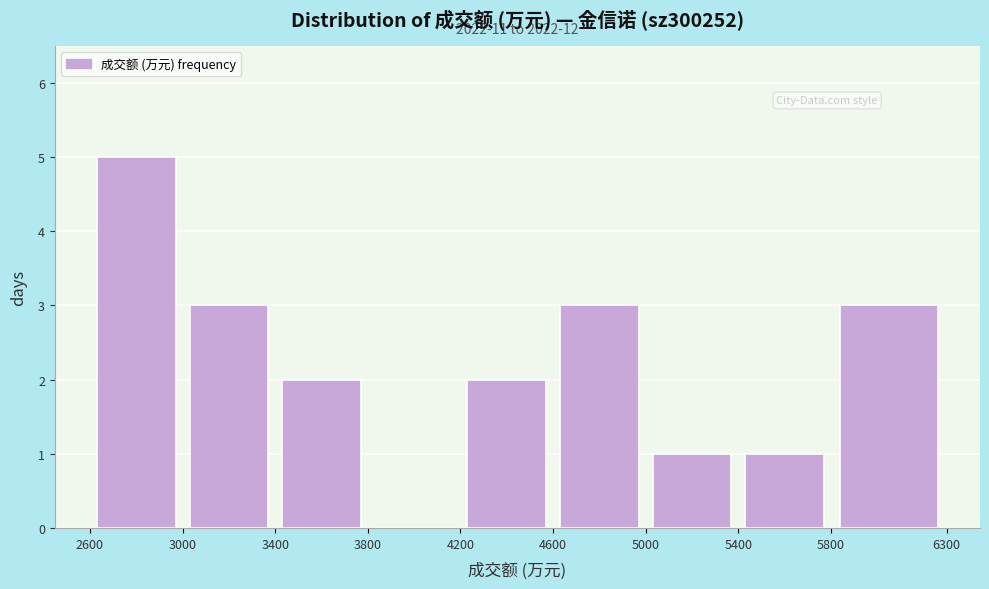

Which range on the x-axis has the tallest bar?

2600 to 3000